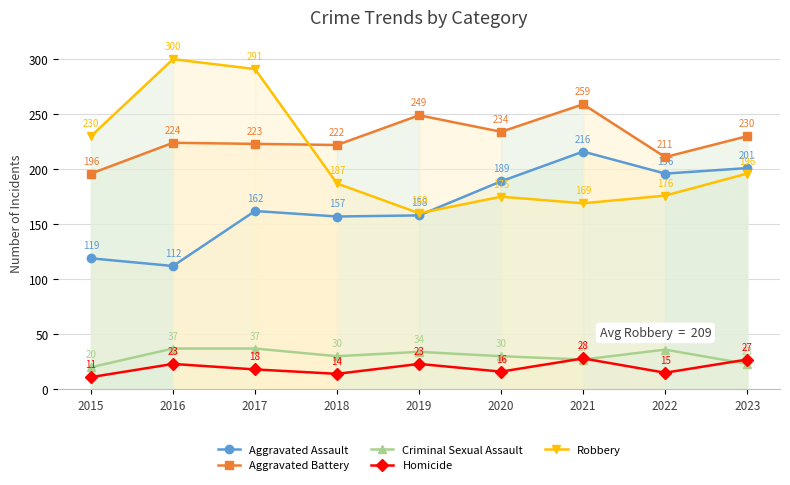

True or false: Robbery and Aggravated Battery intersect in this chart.

True